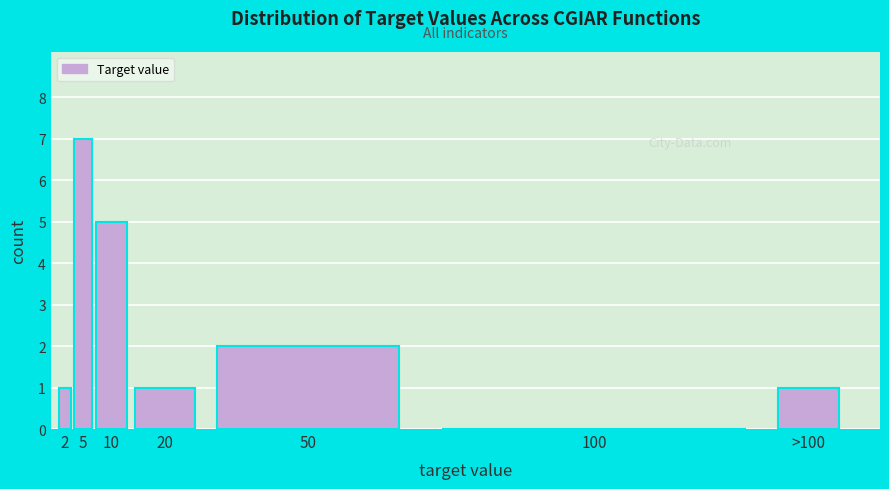

Reading right to left, what are all the values shown in this chart?

>100=1	100=0	50=2	20=1	10=5	5=7	2=1